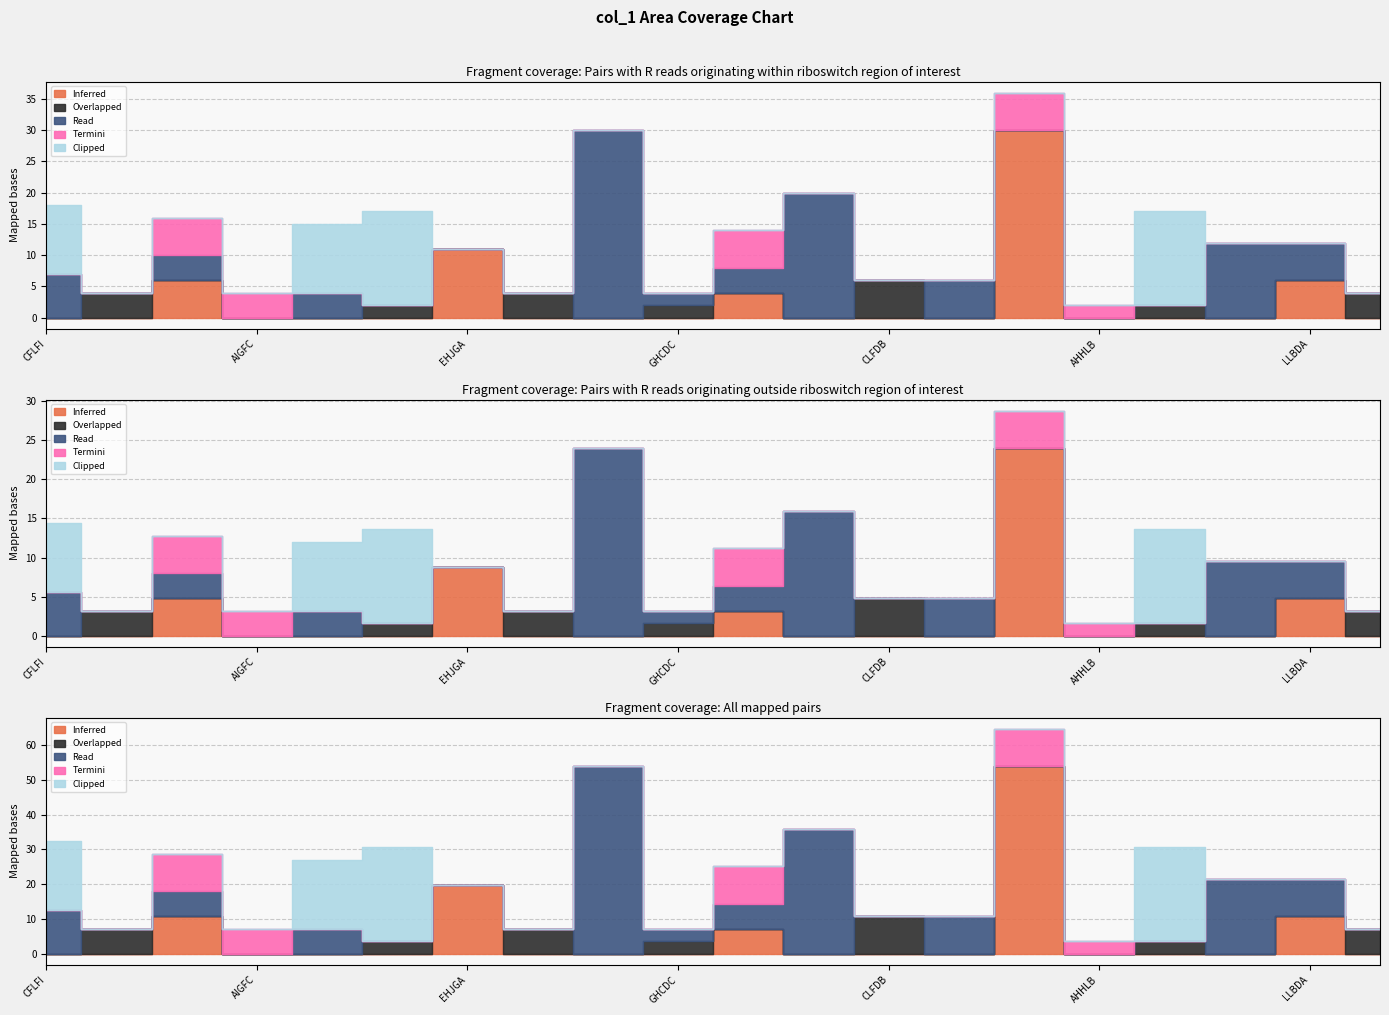

What is the average value of the Clipped series?

3